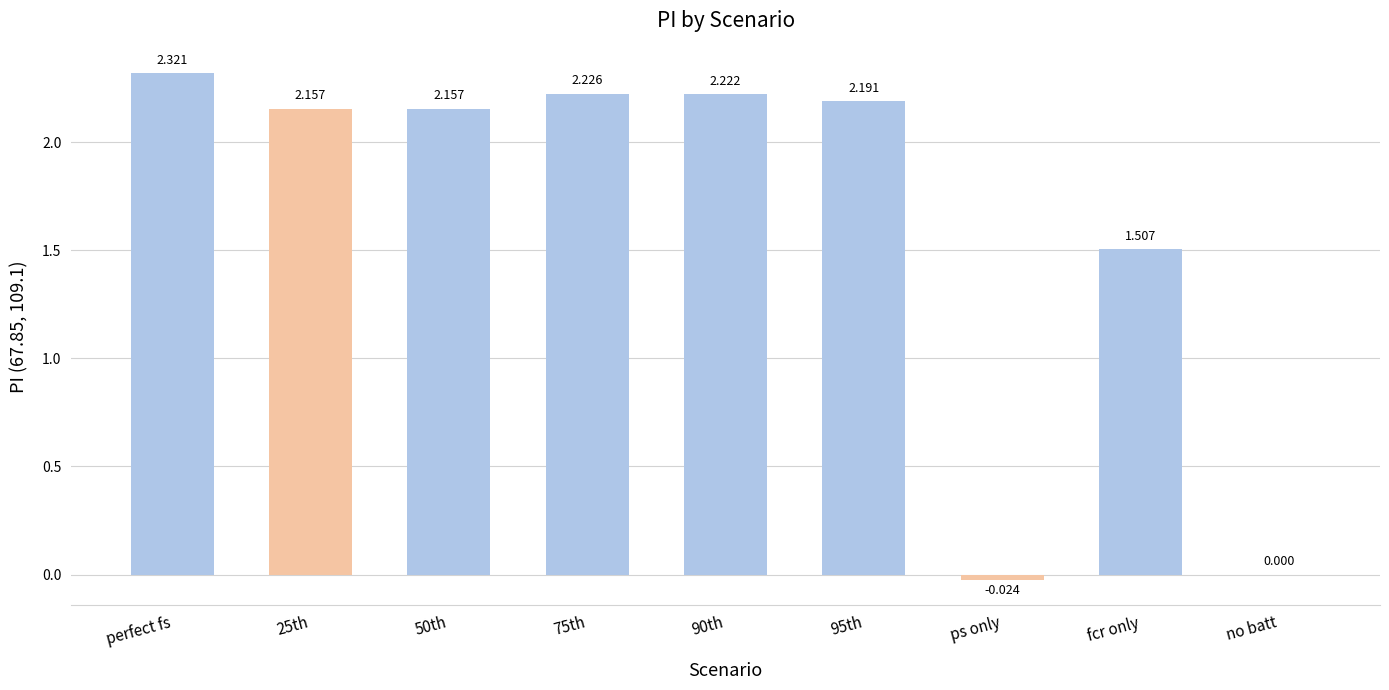

How many data points does each series have?

9